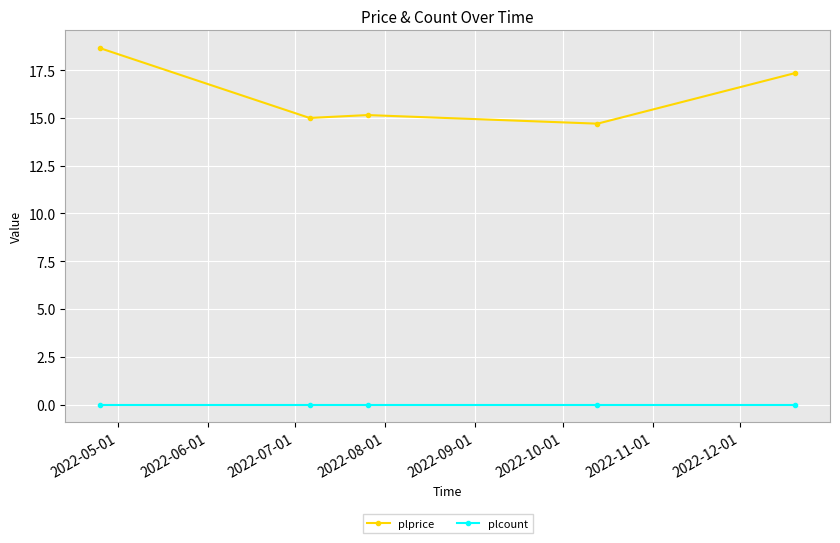

Rank the series by their average value, from highest to lowest.

plprice, plcount